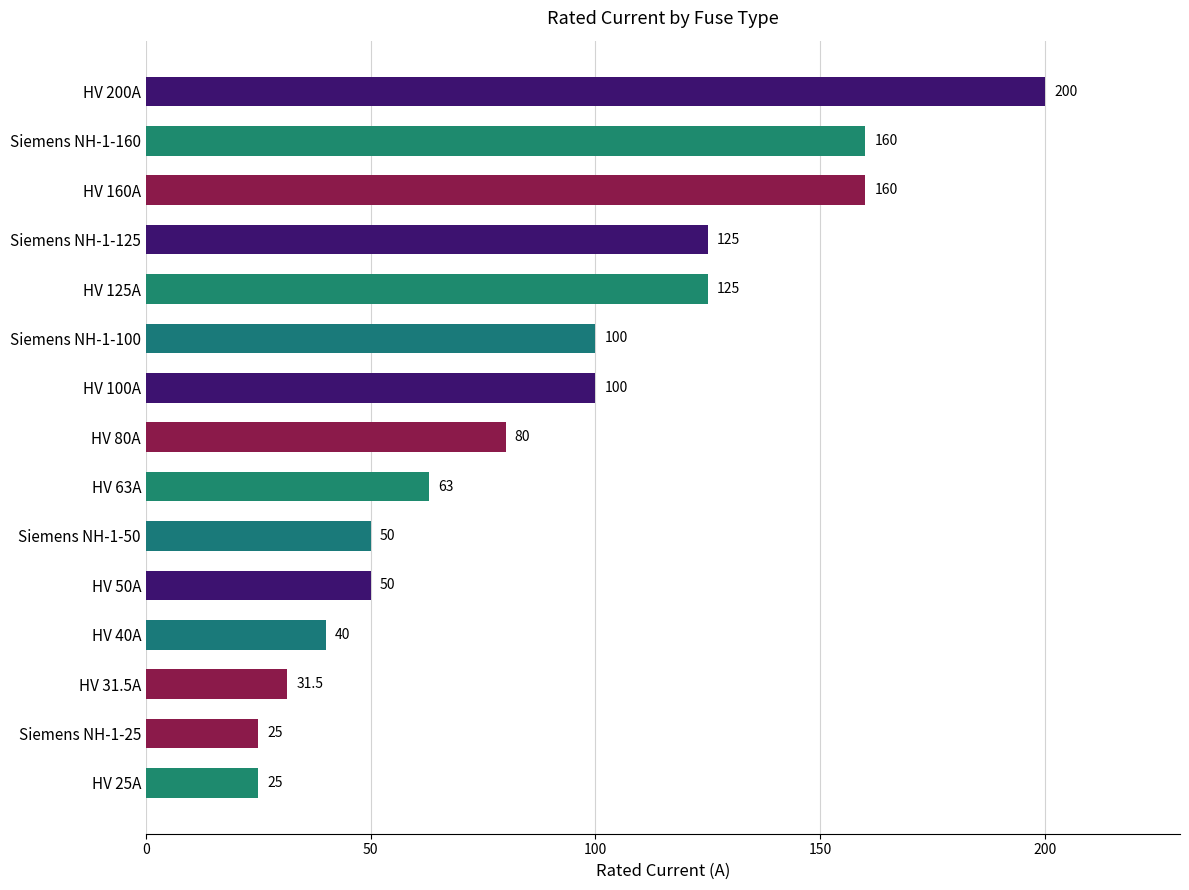

What is the value of the 10th bar from the top?

50.0